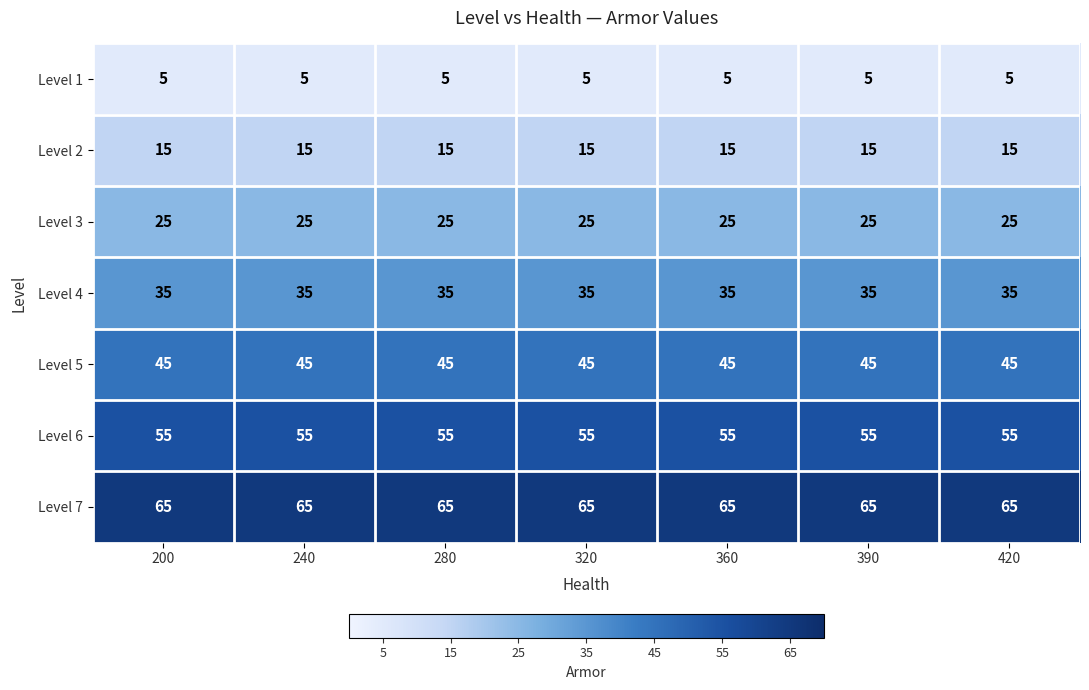

Rank the series at 390 from highest to lowest value.

Level 7, Level 6, Level 5, Level 4, Level 3, Level 2, Level 1